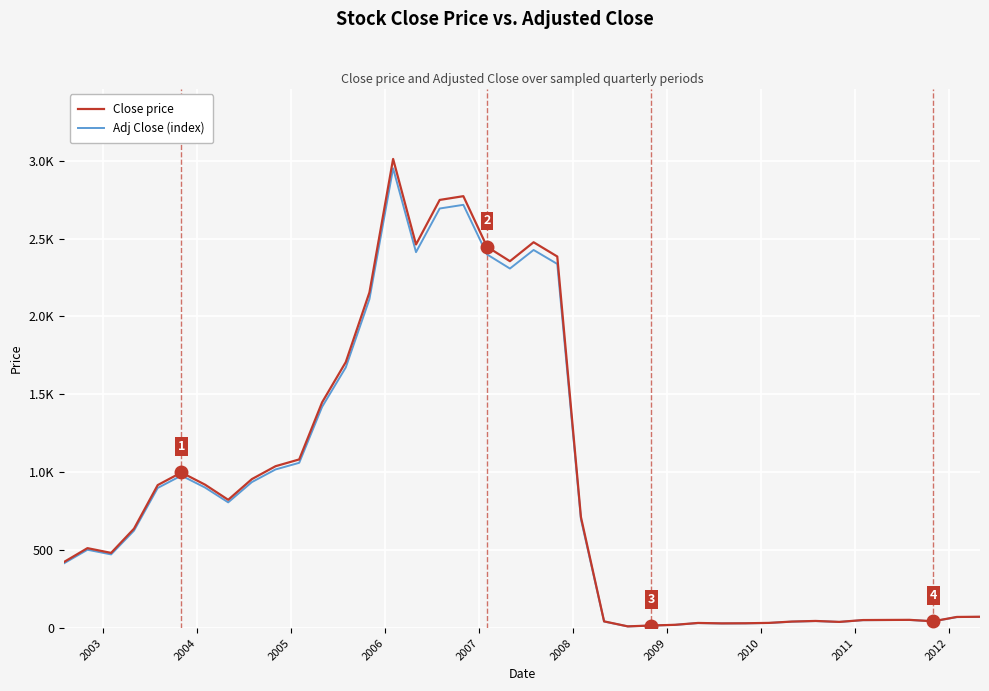

Does the chart have visible grid lines?

Yes